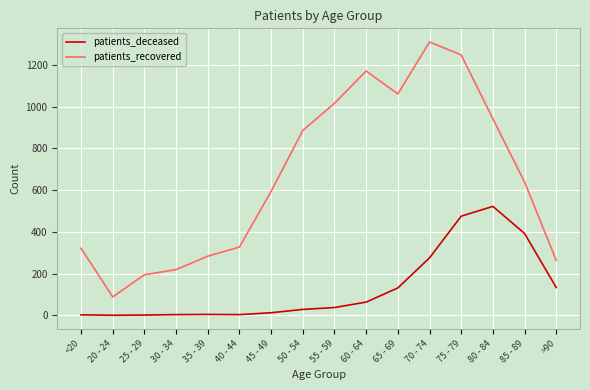

How many values in the patients_deceased series are below 37?

8